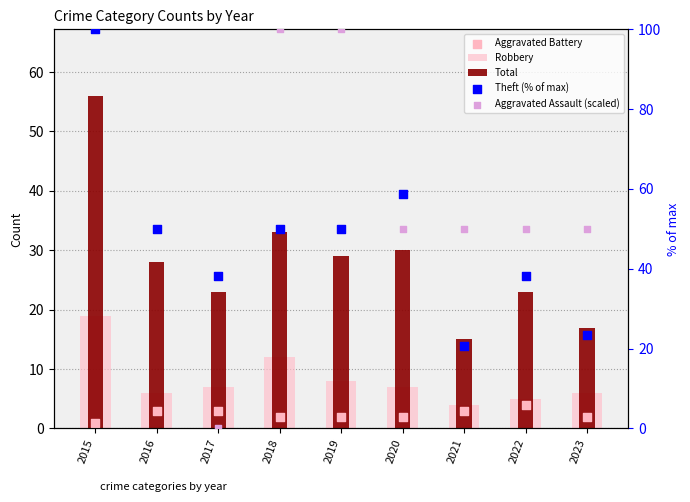

At how many categories does at least one series exceed 48?

8